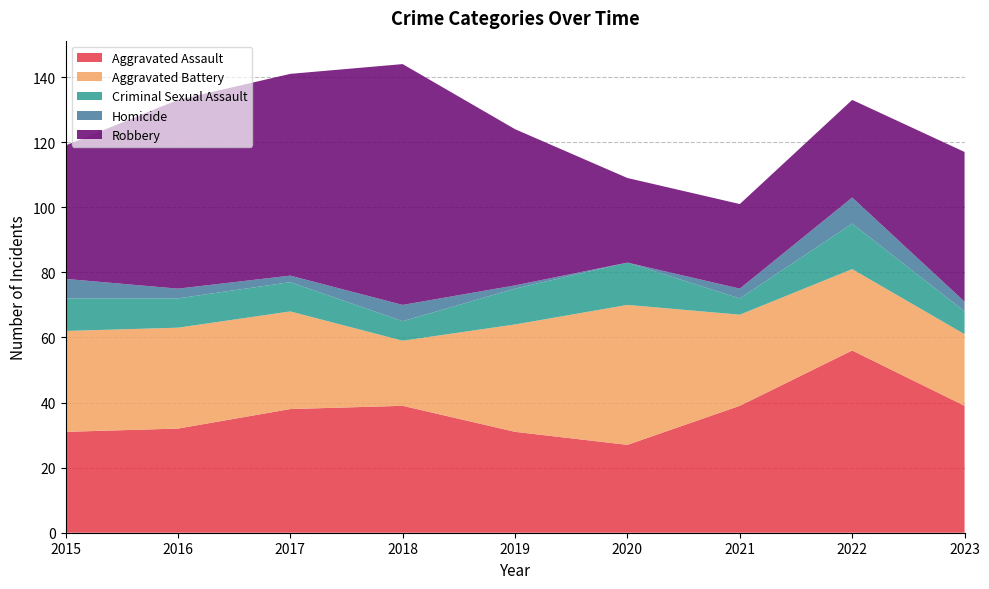

Reading left to right, what are all the values shown in this chart?

Aggravated Assault: 31	32	38	39	31	27	39	56	39
Aggravated Battery: 31	31	30	20	33	43	28	25	22
Criminal Sexual Assault: 10	9	9	6	11	13	5	14	7
Homicide: 6	3	2	5	1	0	3	8	3
Robbery: 41	58	62	74	48	26	26	30	46